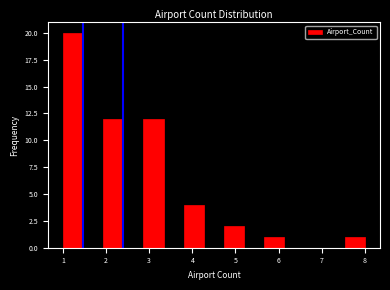

How tall is the bar that spans 1.9 to 2.4 on the x-axis? Neither the bar edges nor the heights are printed on the chart, so give them approximately, as read against the axes.

12